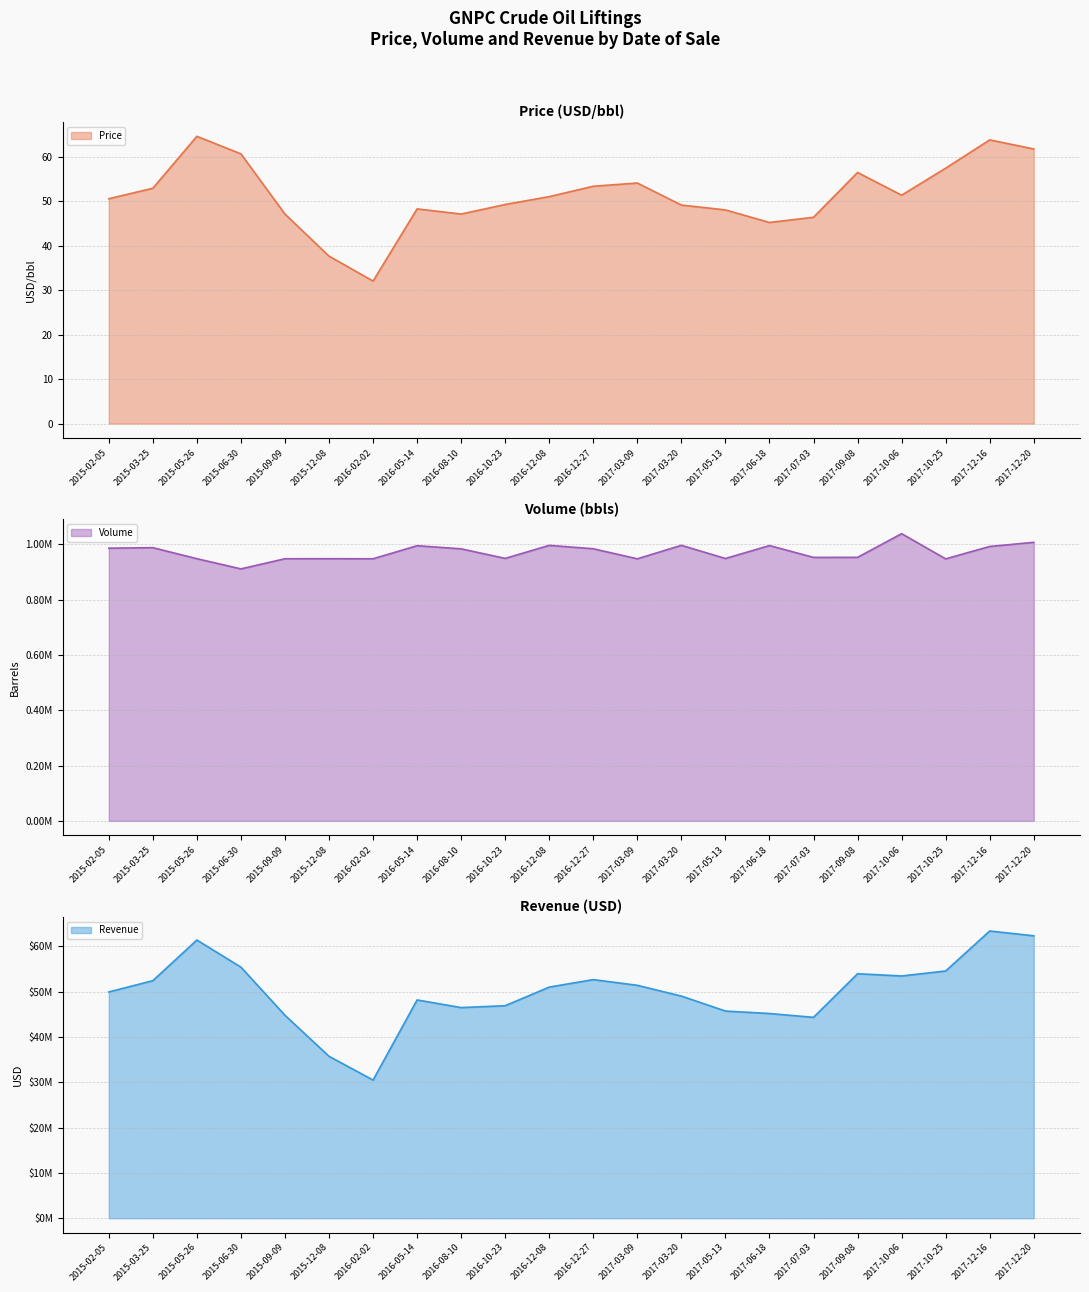

What is the difference between the second highest and second lowest values in the Price series?

26.2